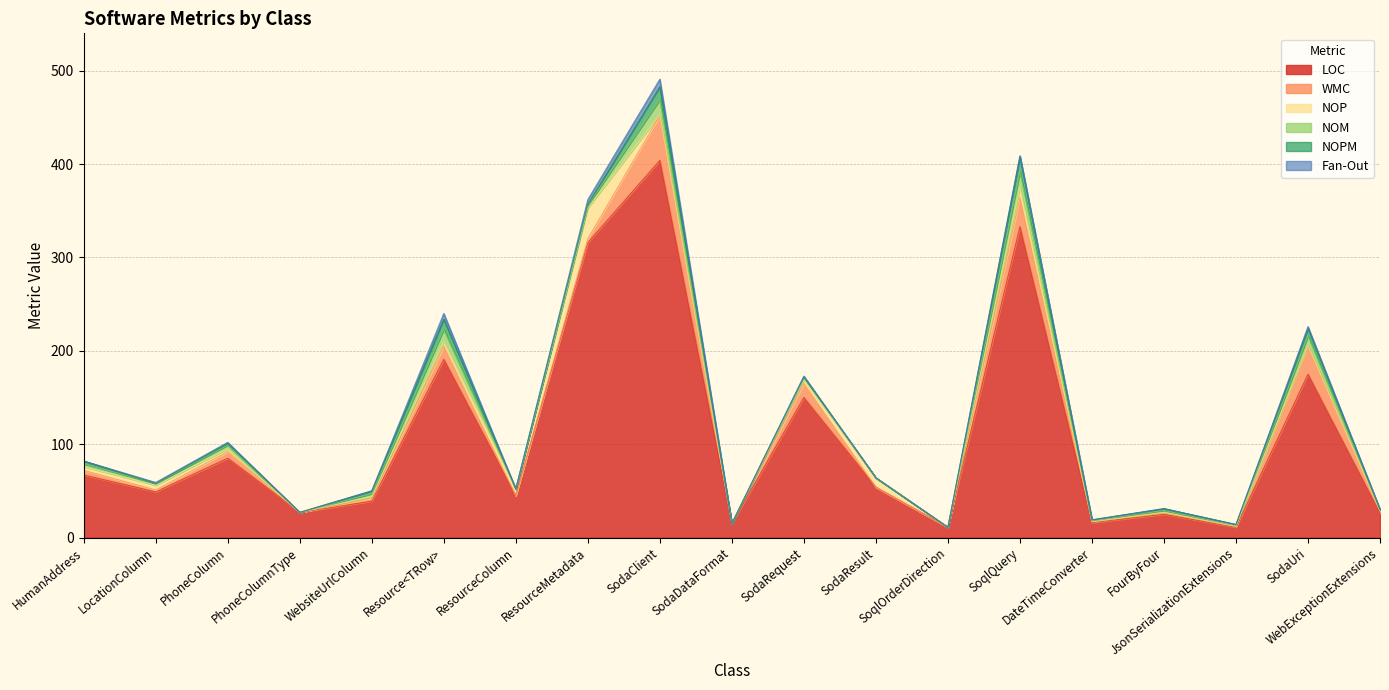

Which series has the largest total across all categories?

LOC